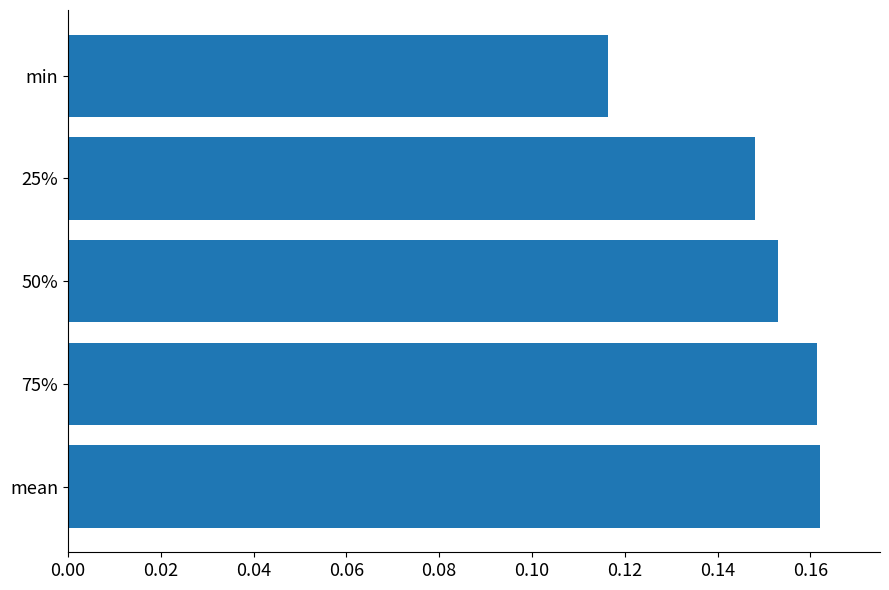

What is the sum of the values at 50% and mean?

0.3